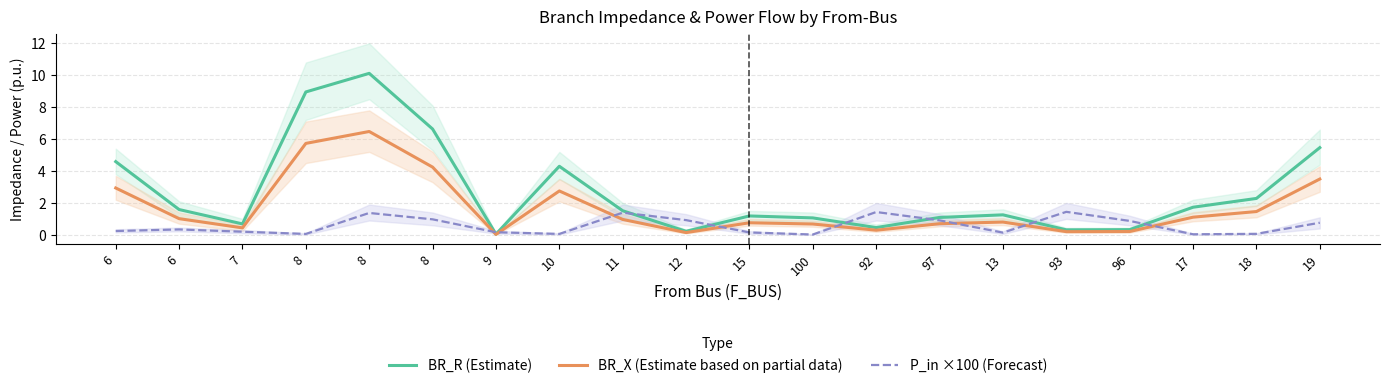

What is the average value of the BR_X (Estimate based on partial data) series?

1.7